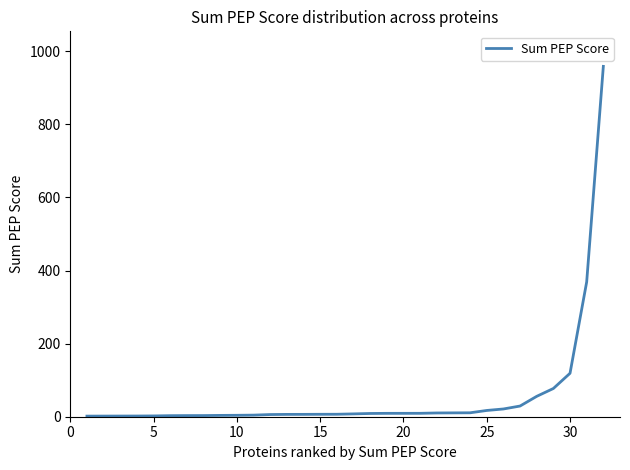

What is the maximum value shown in the chart?

958.7